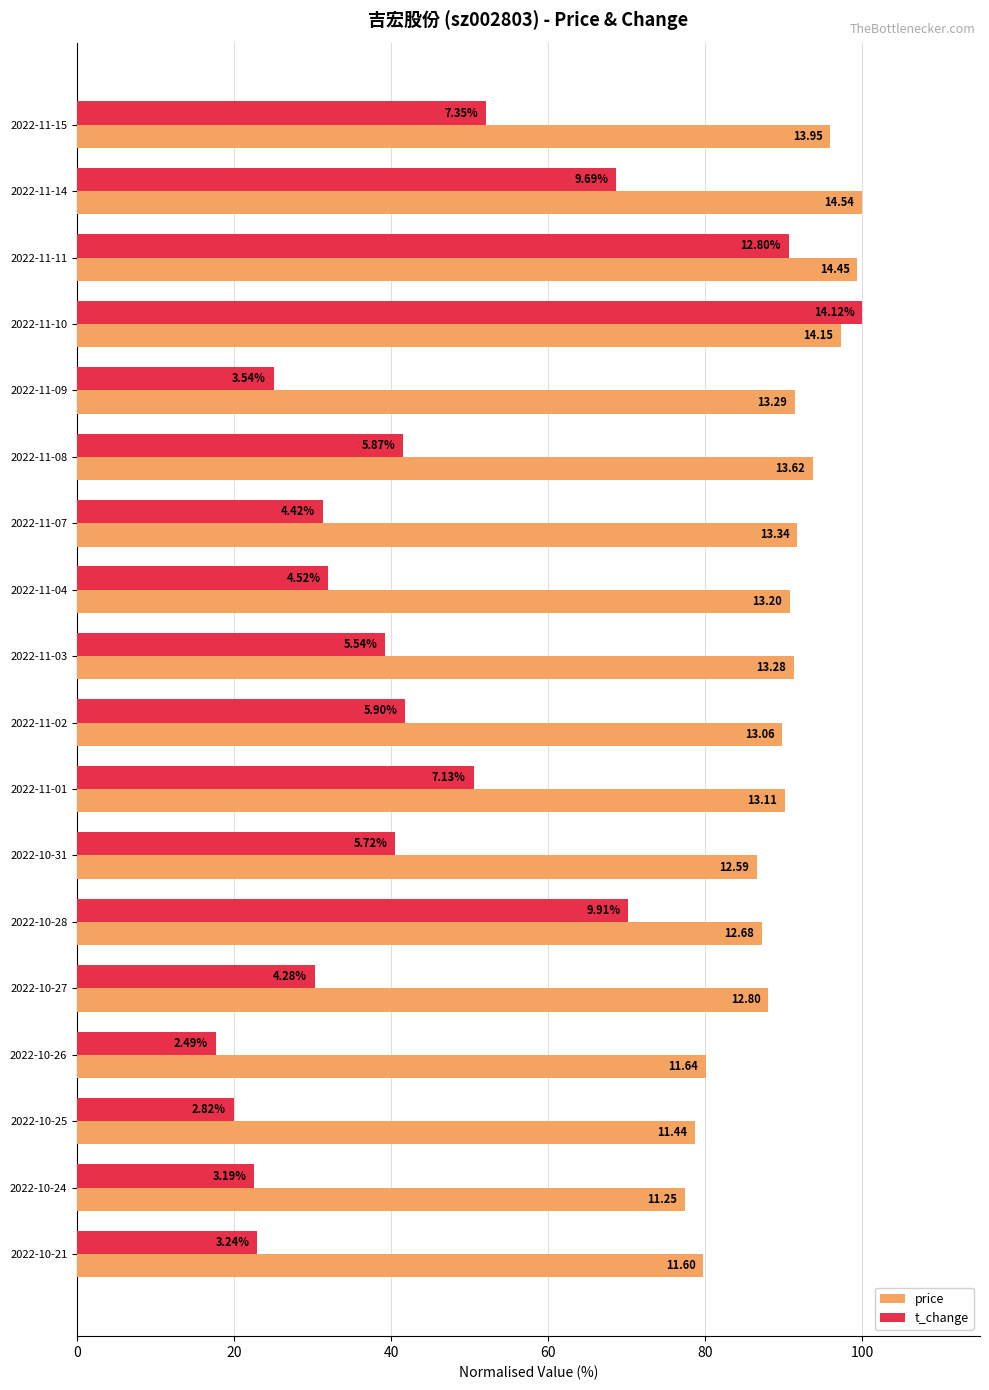

What is the minimum value for t_change?

17.6